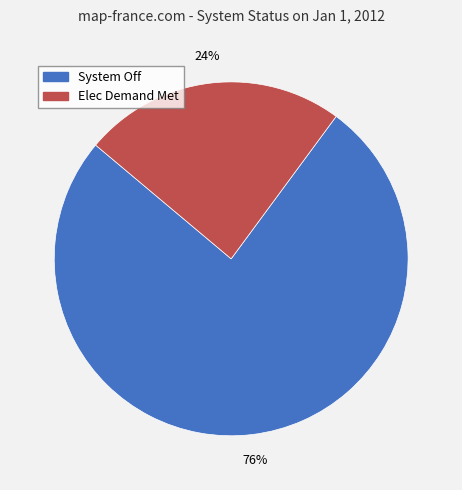

Is the sum of Elec Demand Met and System Off greater than half?

Yes